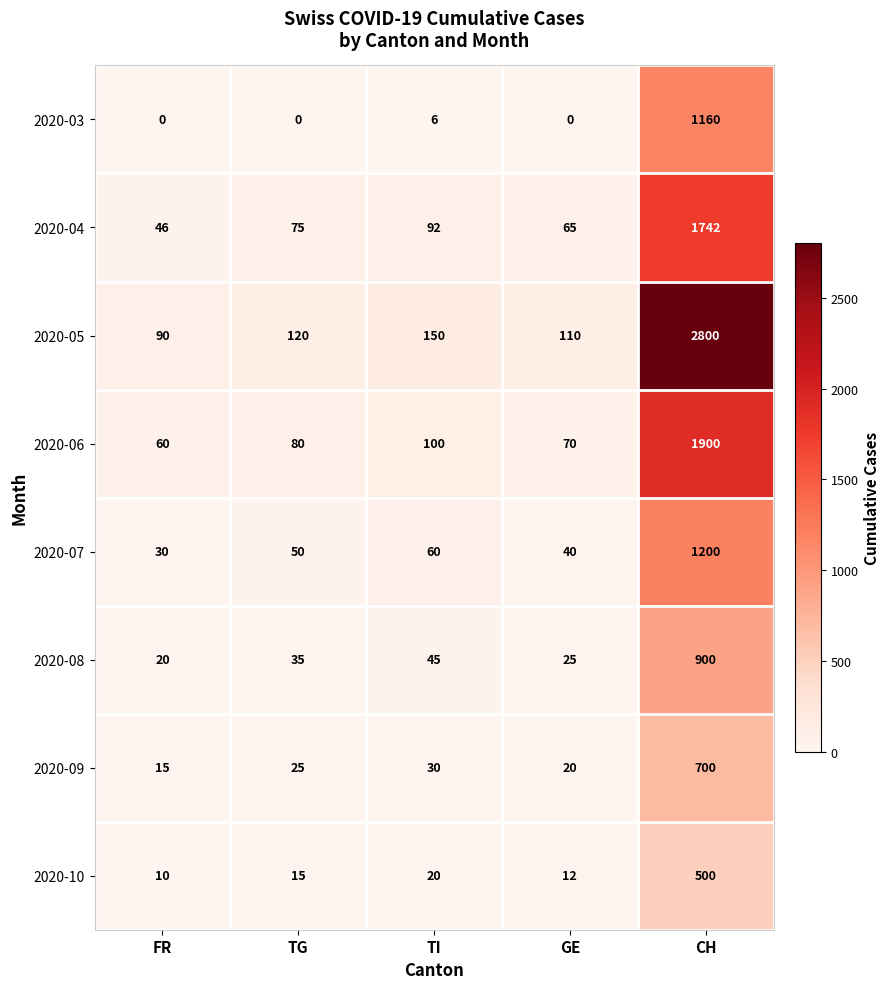

Which series has the largest range (max minus min)?

2020-05